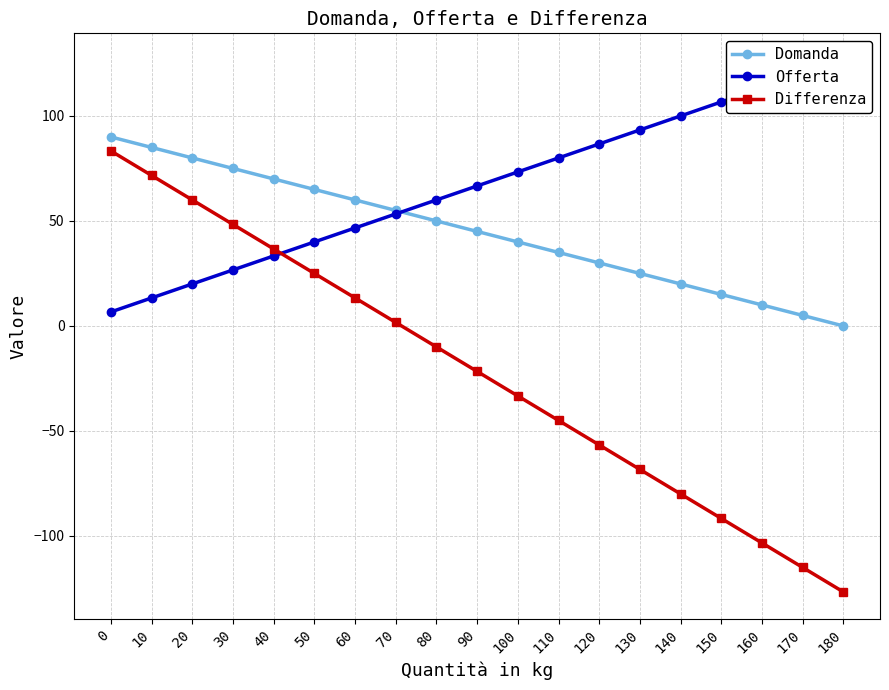

Rank the series by their maximum value, from highest to lowest.

Offerta, Domanda, Differenza